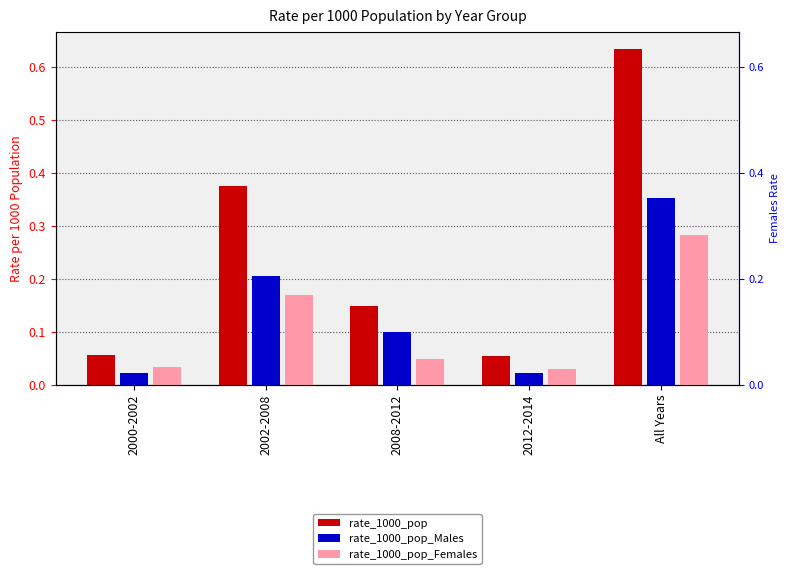

Rank the series by their average value, from lowest to highest.

rate_1000_pop_Females, rate_1000_pop_Males, rate_1000_pop